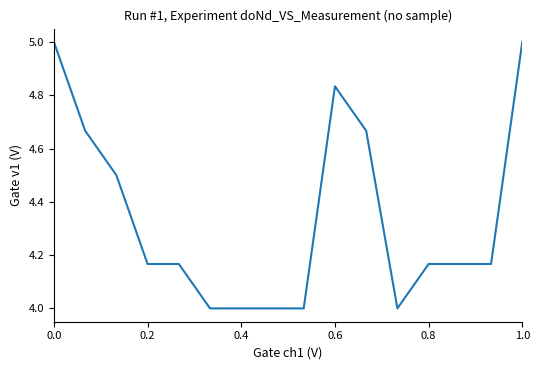

What is the difference between the maximum and minimum values?

1.0